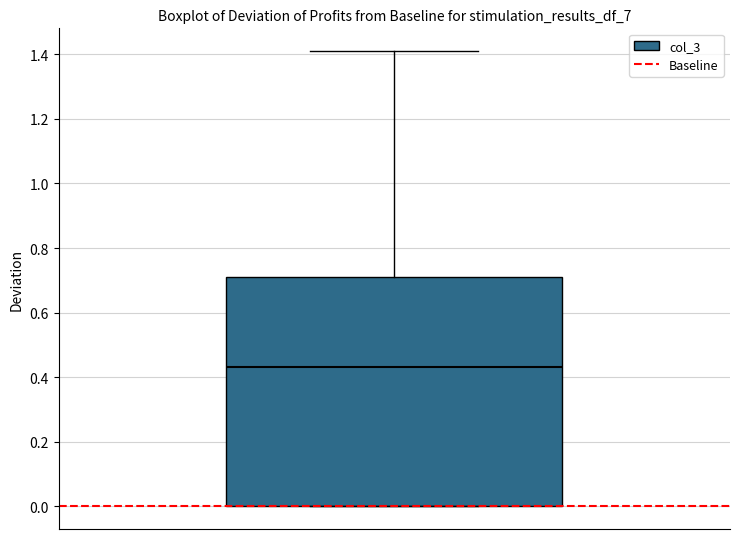

Transcribe this box plot: give where the median line is, the range the box spans, and where the two whiskers end, as read against the y-axis. The values are not printed on the chart, so give them approximately, as read against the axis.

median 0.44, box 0.00 to 0.72, whiskers 0.00 to 1.42